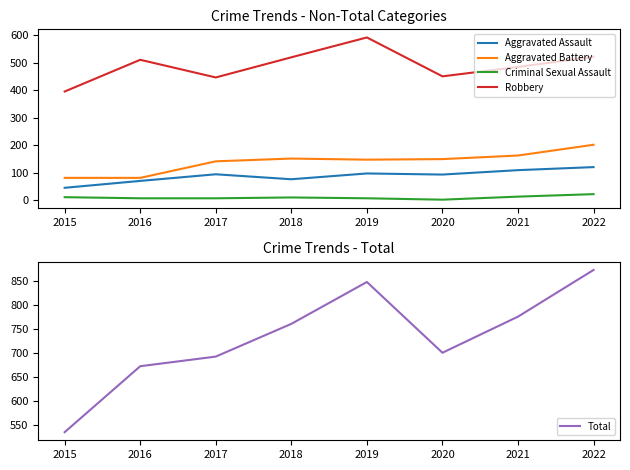

How many lines are shown in the chart?

5